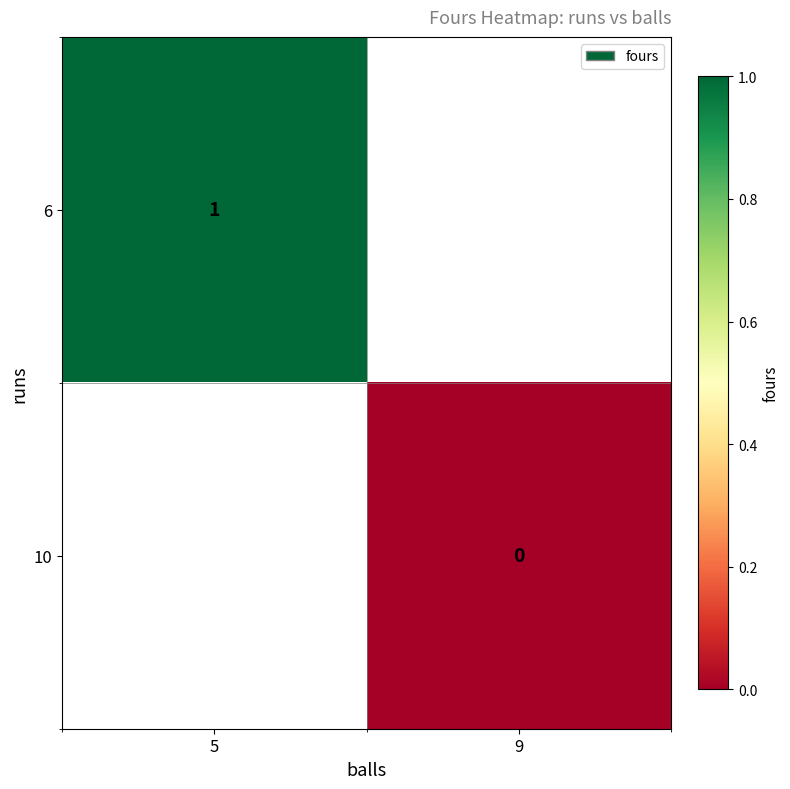

At 9, list the series in order from largest to smallest.

6, 10